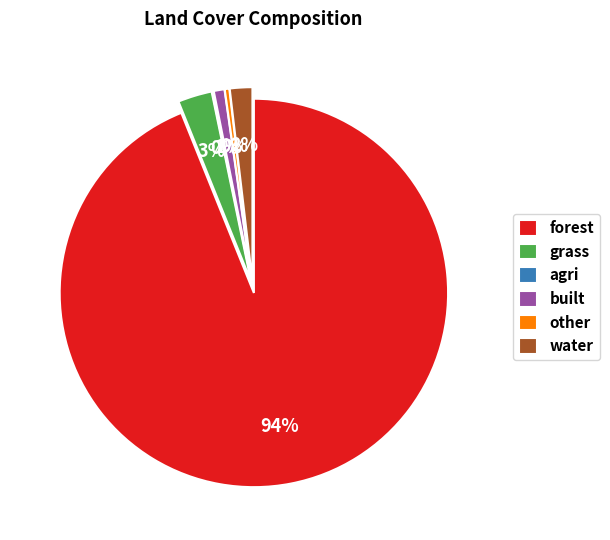

Which has a higher value, built or water?

water